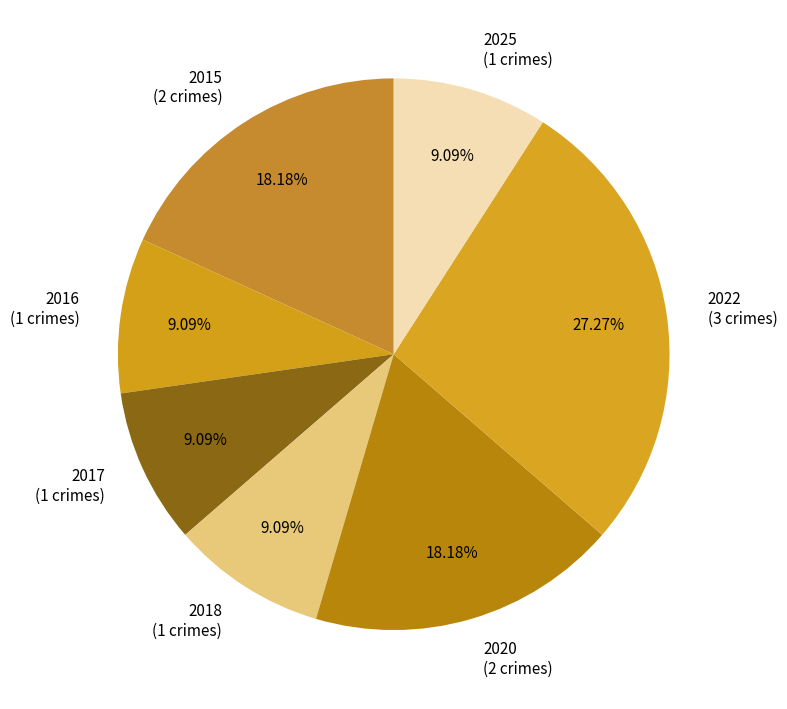

Which category has the biggest portion of the pie?

2022